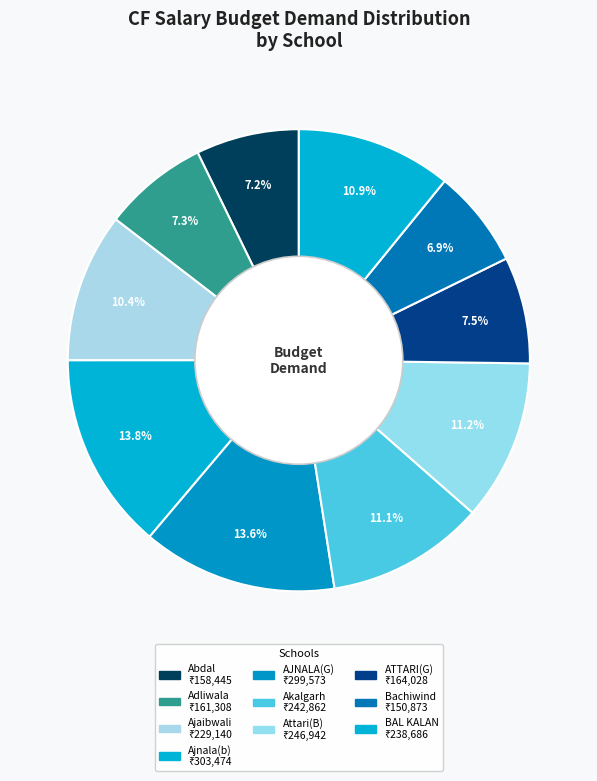

Count the number of slices in the pie.

10